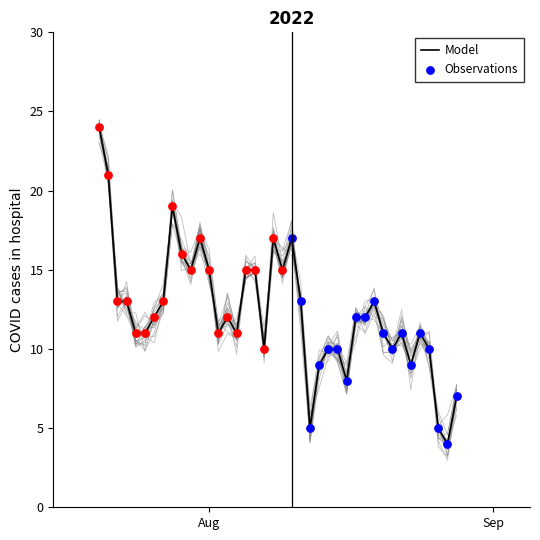

Approximately how many times larger is the value at 10 compared to 36?

0.9